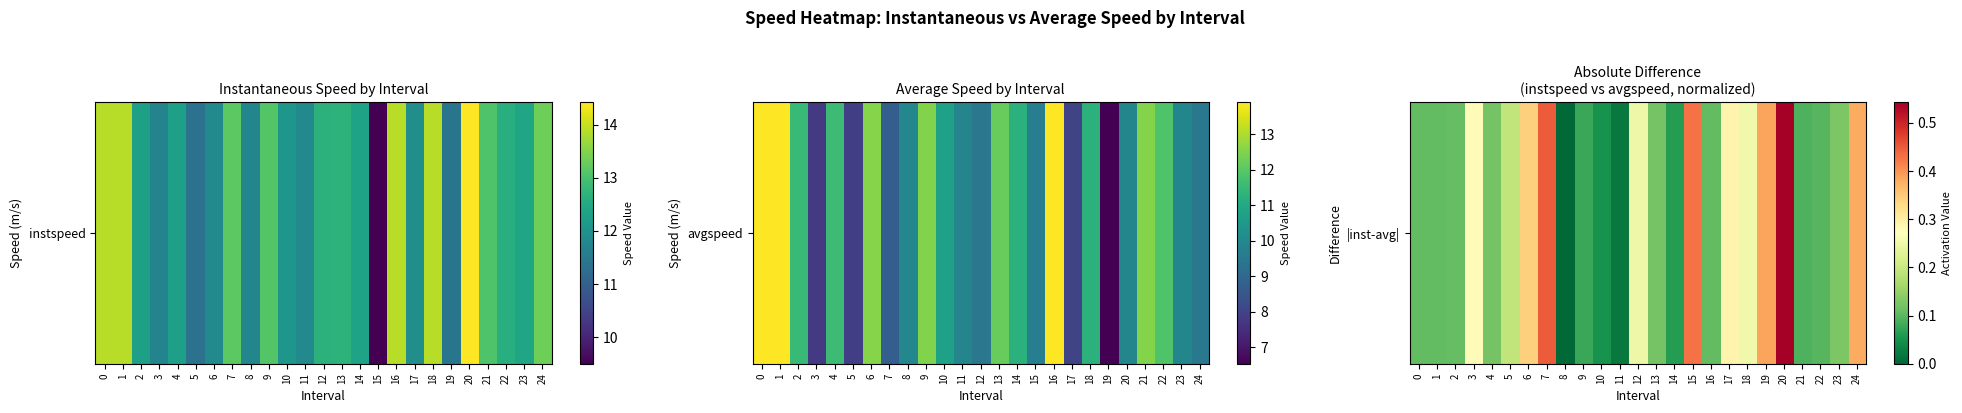

Is it true that the value at 3 is 0.4?

False